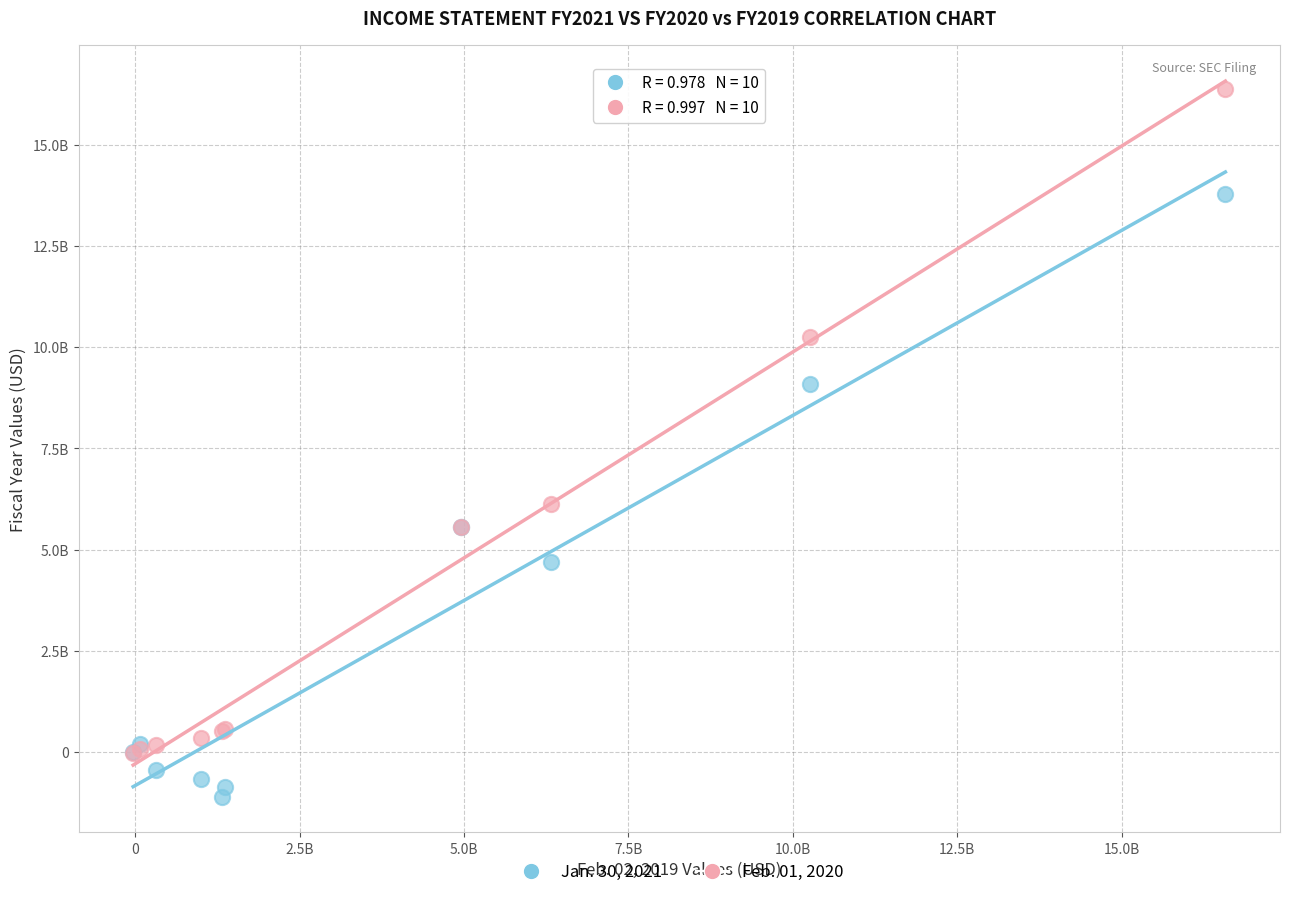

Which series reaches the minimum Y coordinate?

Jan. 30, 2021